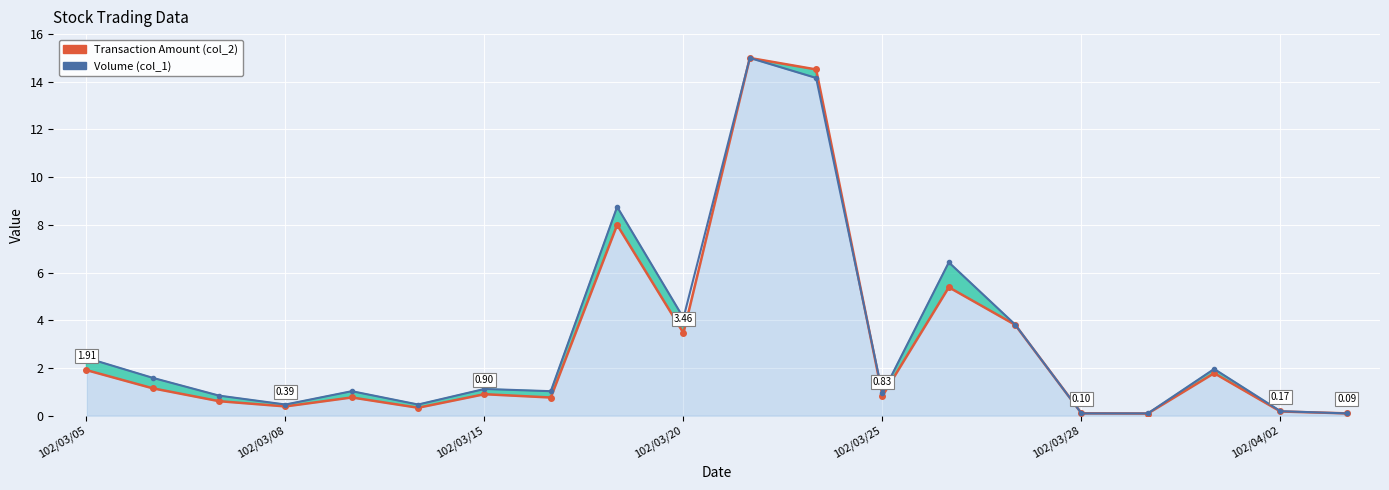

The value of Transaction Amount (col_2) at 102/03/08 is 0.5. True or false?

False